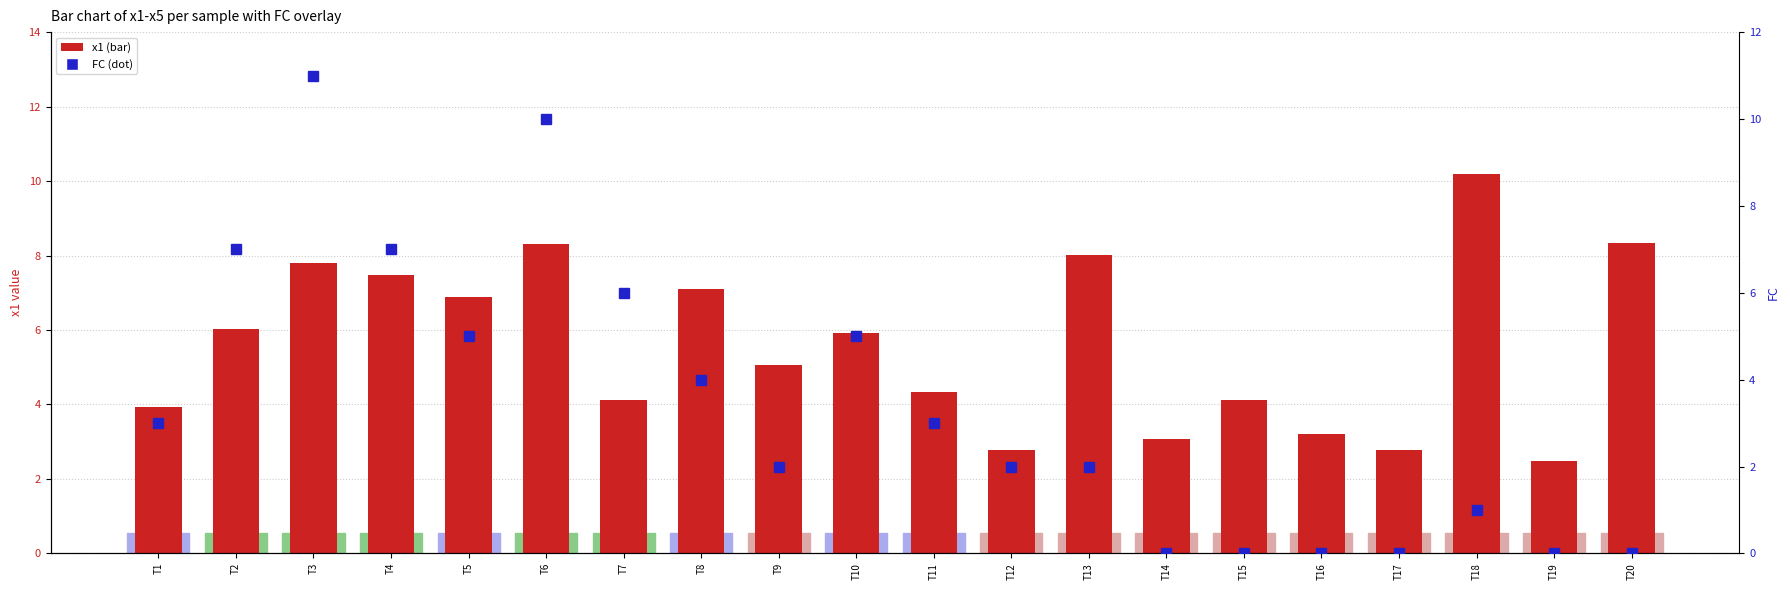

How many bars are there in each group?

2